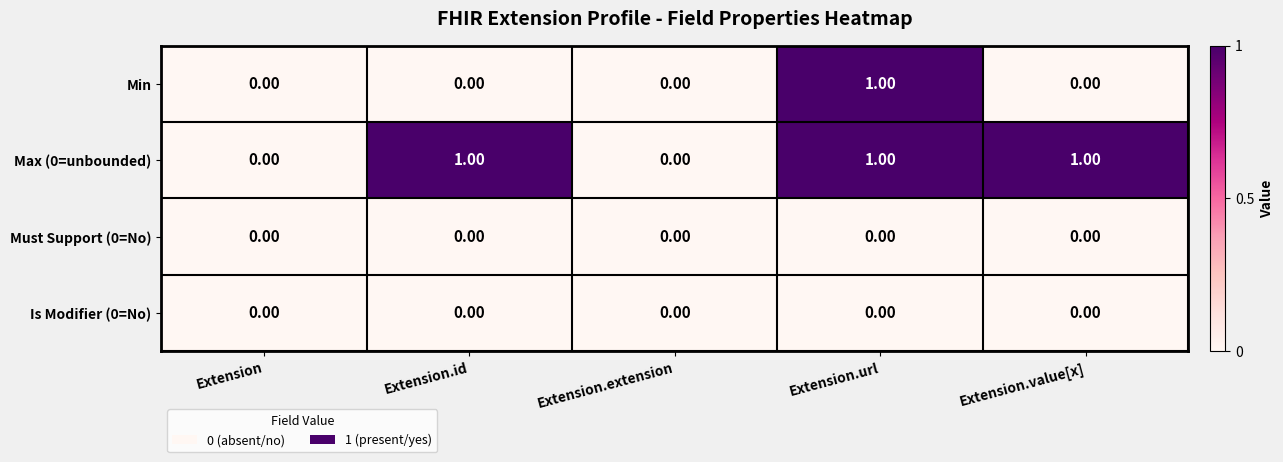

At which label does Min reach its peak?

Extension.url